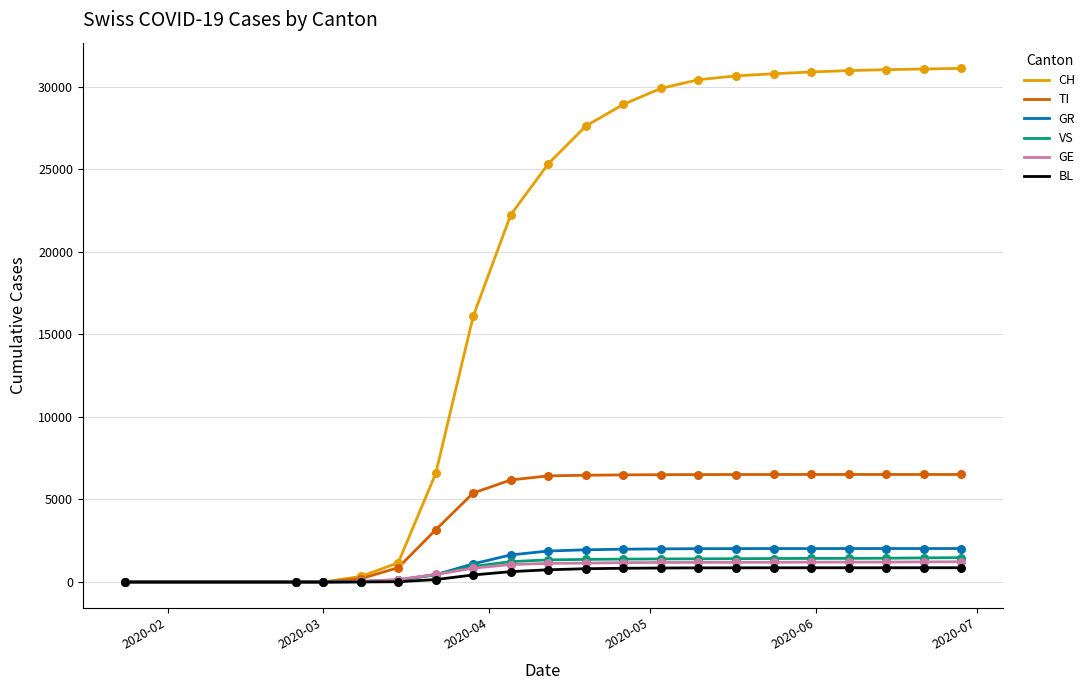

At how many categories does at least one series exceed 3454?

15